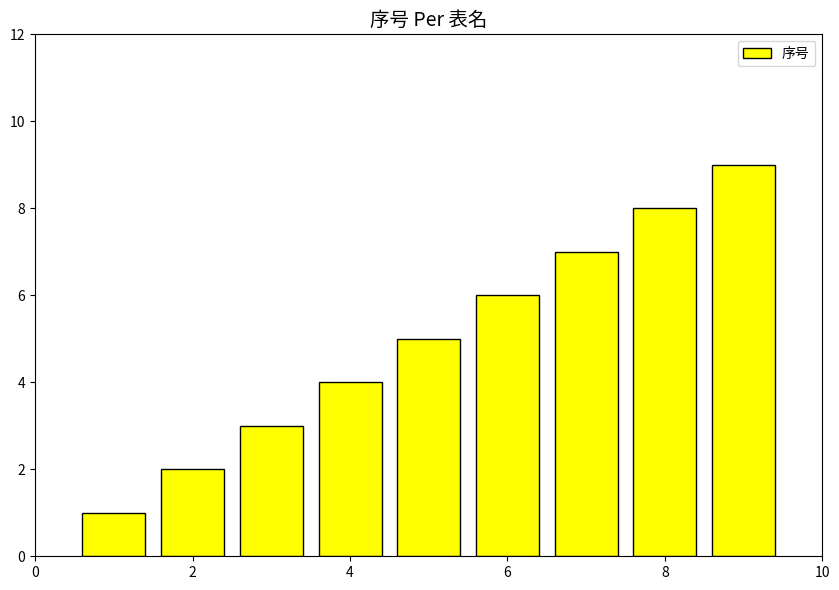

What is the average value?

5